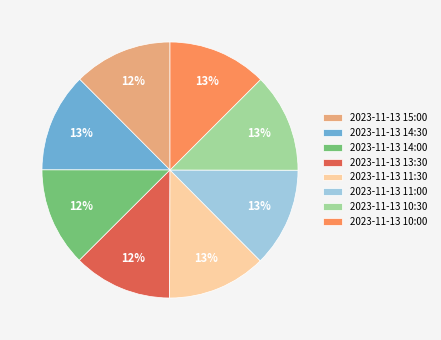

What percentage is the 2023-11-13 11:30 slice, to the nearest percent?

13%